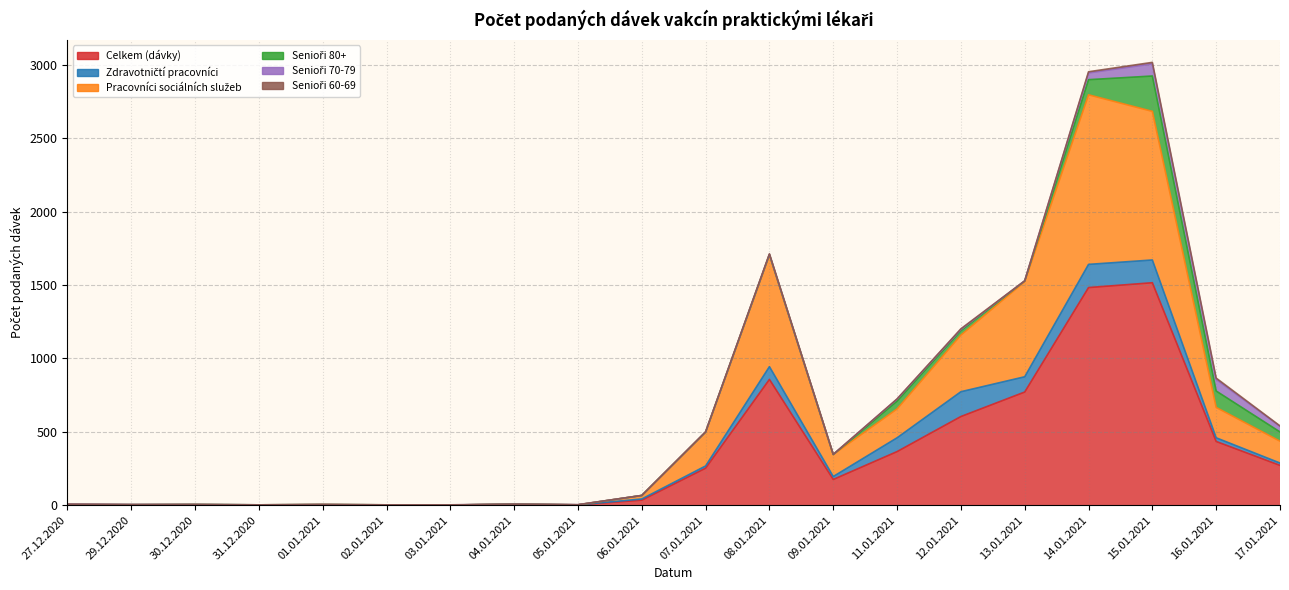

What is the difference between the Celkem (dávky) values at 11.01.2021 and 03.01.2021?

364